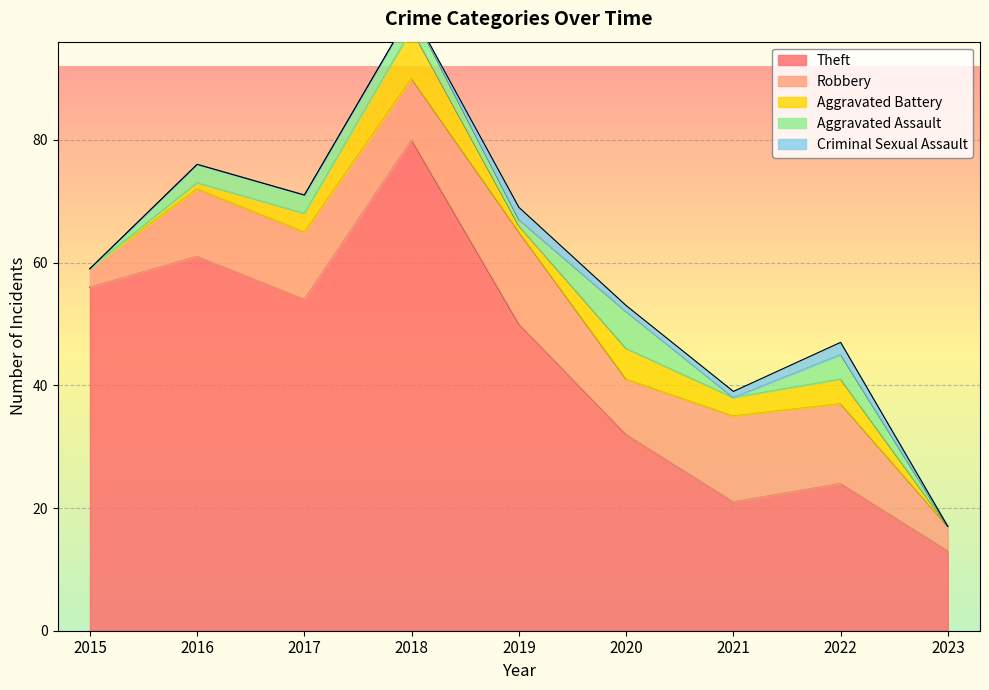

Which series has the widest spread of values?

Theft